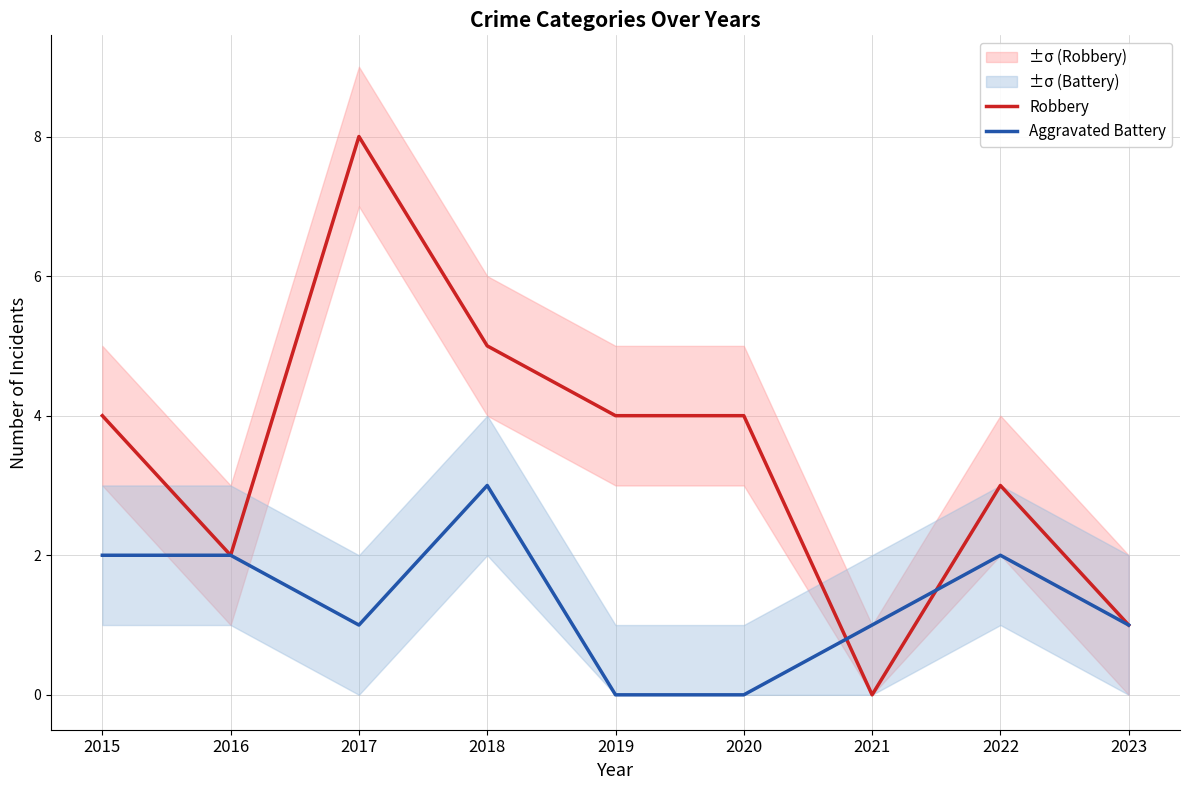

The value of Aggravated Battery at 2015 is 2. True or false?

True